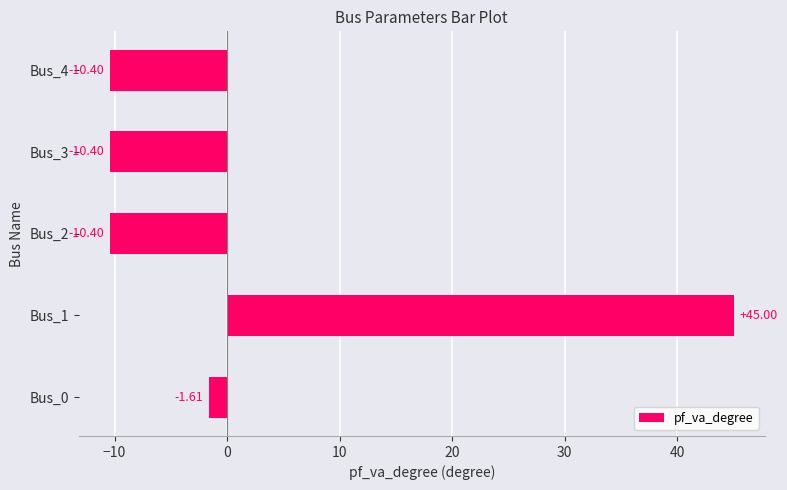

Which category has the highest value across all series?

Bus_1